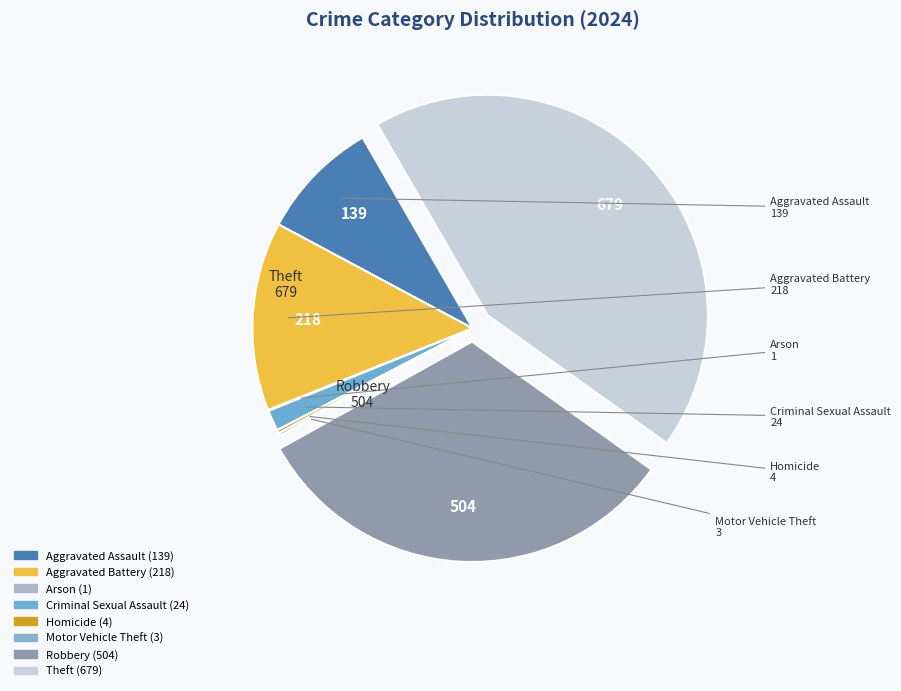

What is the largest slice in the pie chart?

Theft